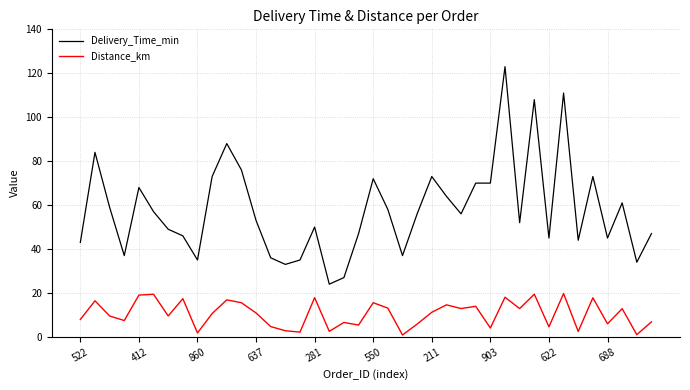

What is the sum of all Delivery_Time_min values?

2319.0